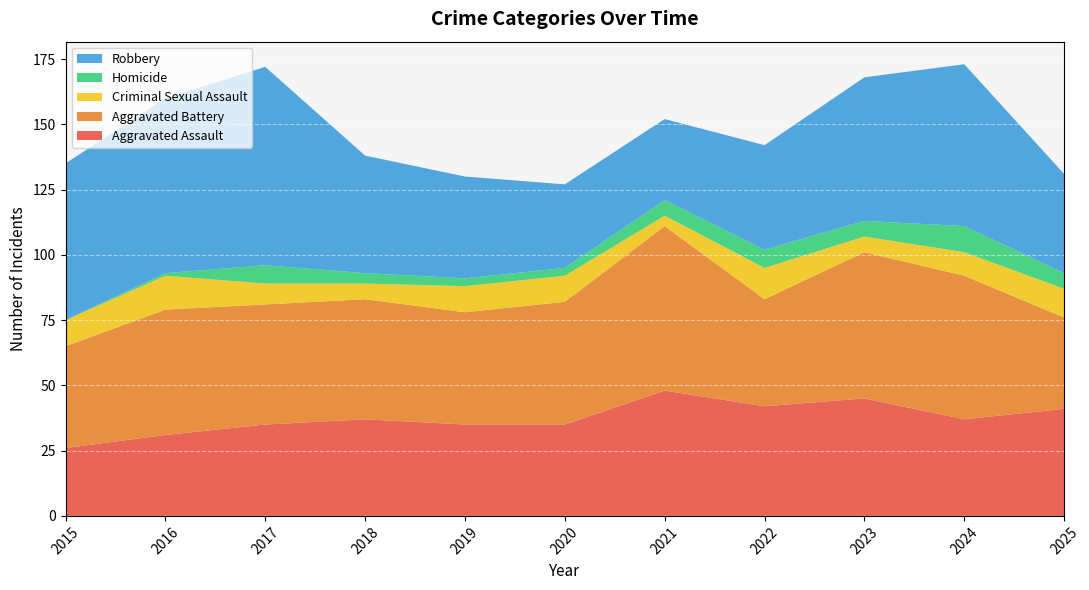

Reading left to right, list all the values displayed in this chart.

Aggravated Assault: 2015=26	2016=31	2017=35	2018=37	2019=35	2020=35	2021=48	2022=42	2023=45	2024=37	2025=41
Aggravated Battery: 2015=39	2016=48	2017=46	2018=46	2019=43	2020=47	2021=63	2022=41	2023=56	2024=55	2025=35
Criminal Sexual Assault: 2015=10	2016=13	2017=8	2018=6	2019=10	2020=10	2021=4	2022=12	2023=6	2024=9	2025=11
Homicide: 2015=0	2016=1	2017=7	2018=4	2019=3	2020=3	2021=6	2022=7	2023=6	2024=10	2025=6
Robbery: 2015=60	2016=67	2017=76	2018=45	2019=39	2020=32	2021=31	2022=40	2023=55	2024=62	2025=38